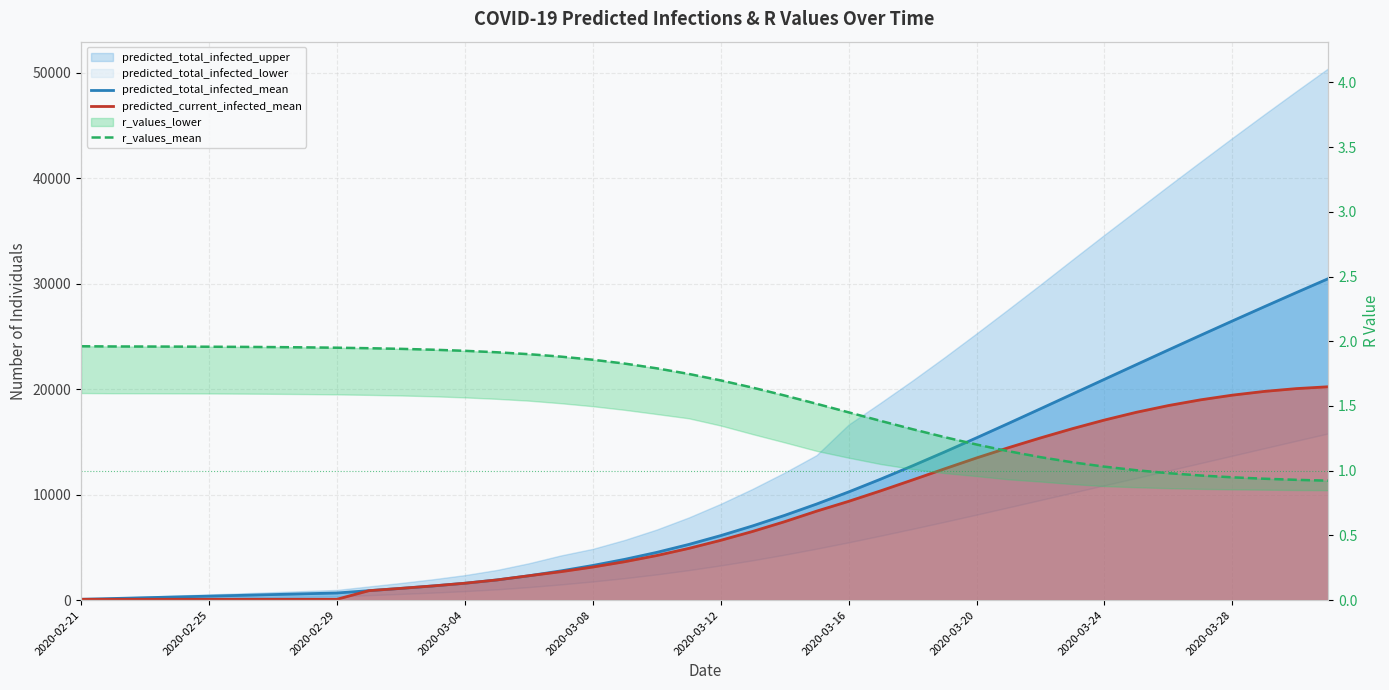

Is the value of predicted_total_infected_mean at 22 greater than the value of predicted_current_infected_mean at 2020-03-16?

Yes